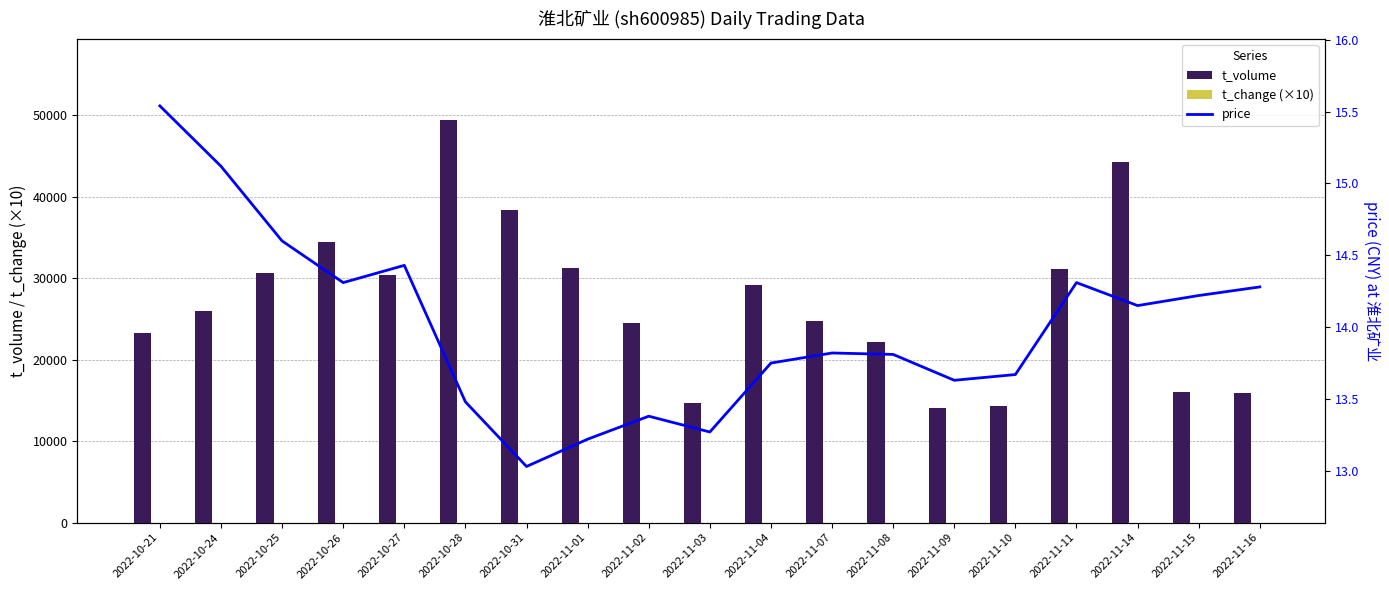

What is the sum of all t_volume values?

514791.0